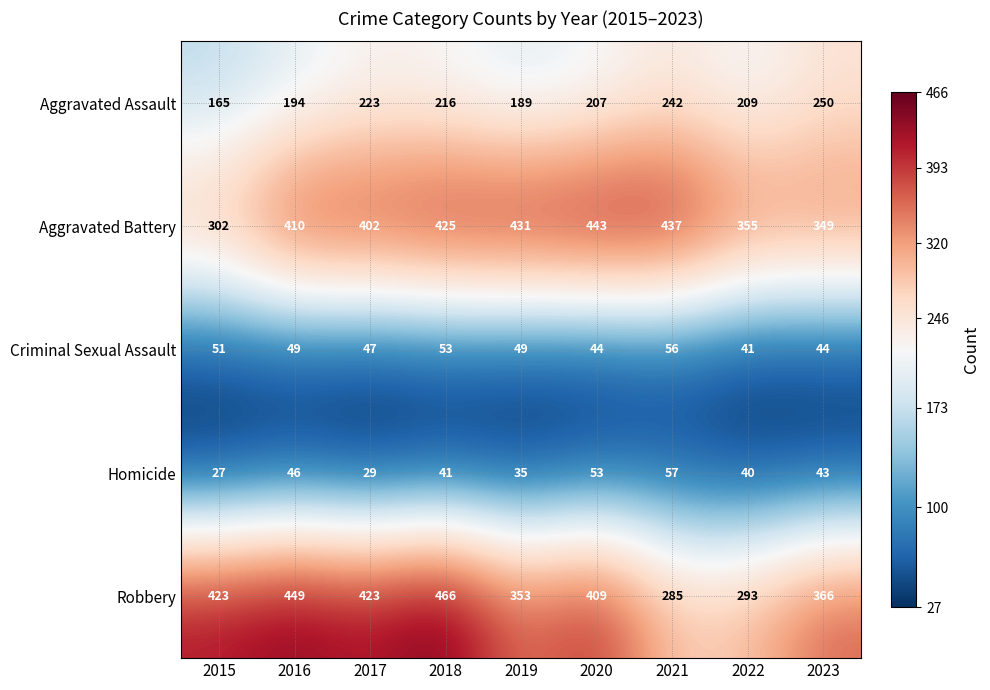

What is the average value of the Aggravated Battery series?

395